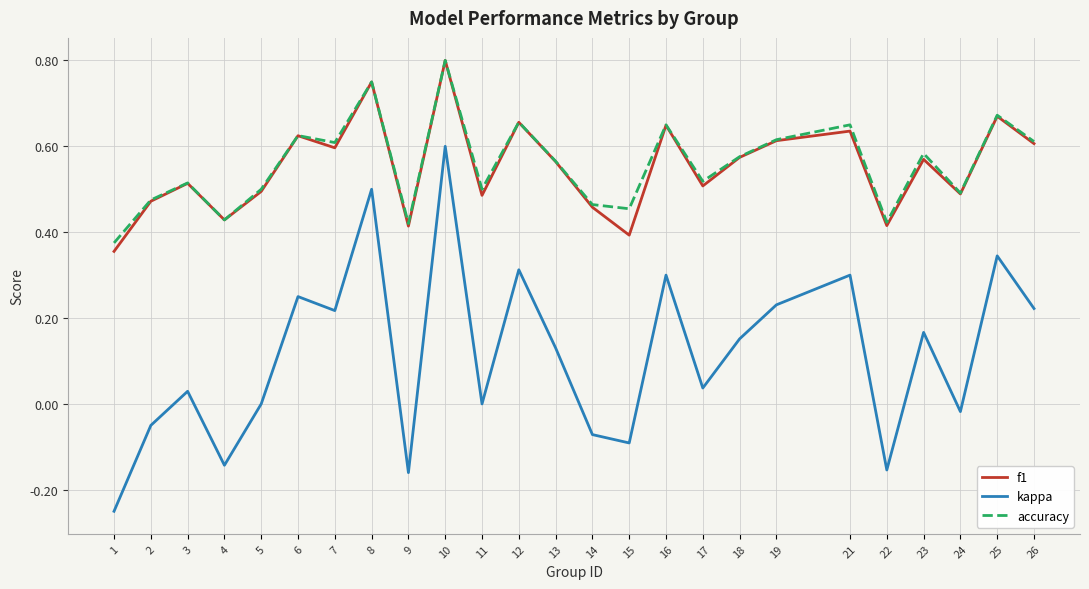

Which series has the widest spread of values?

kappa